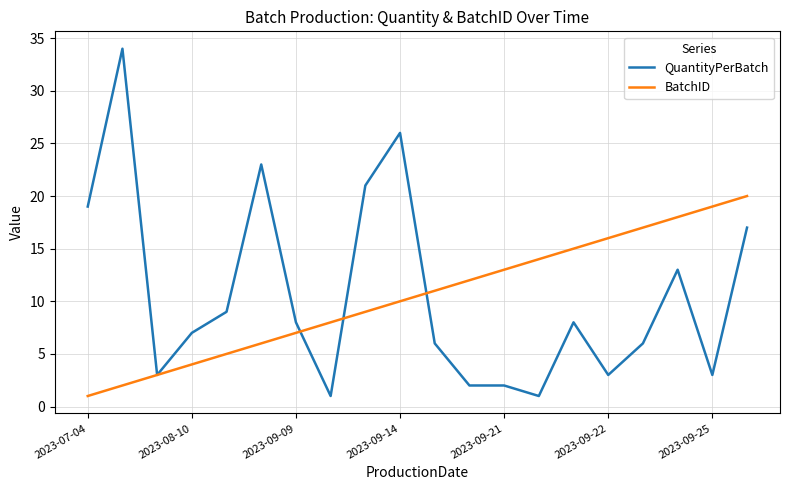

True or false: QuantityPerBatch and BatchID intersect in this chart.

True